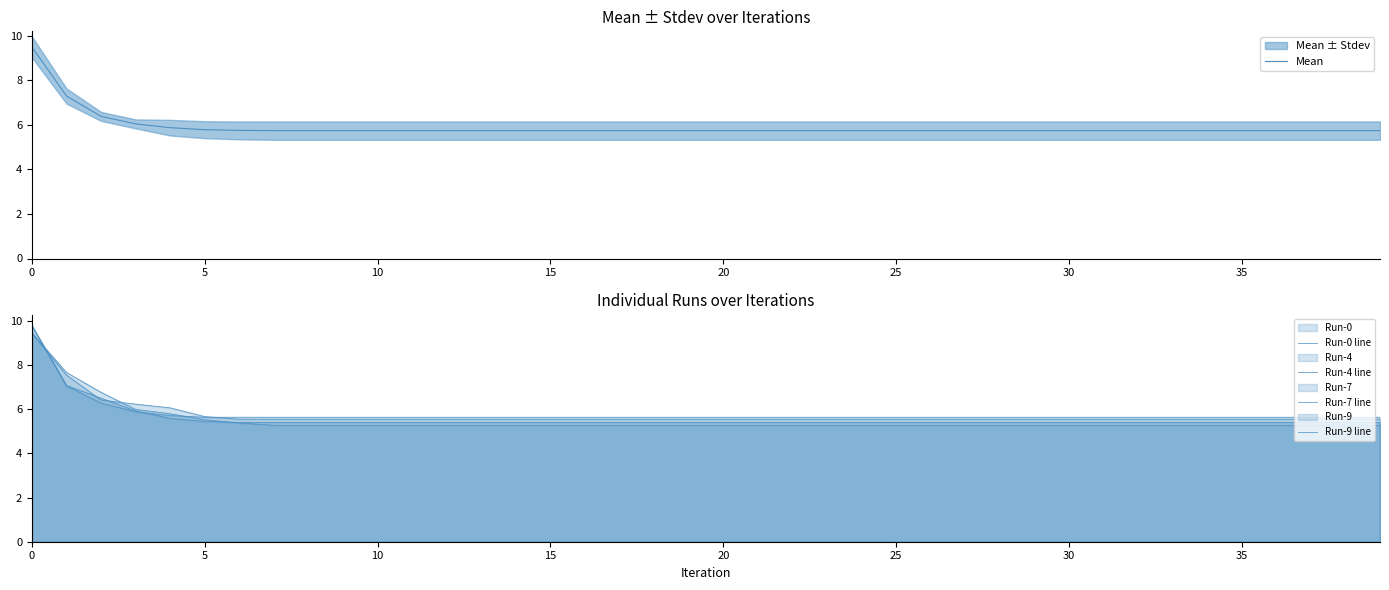

What is the difference between the maximum and minimum values in the Run-0 line series?

4.1